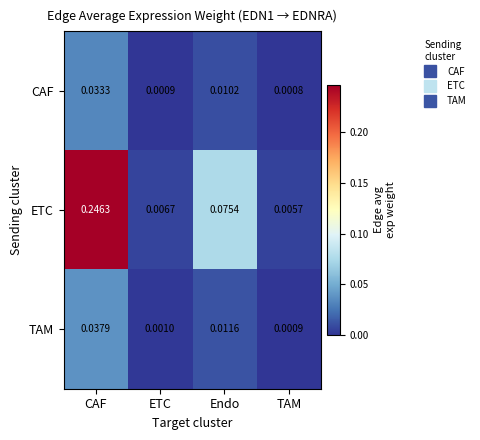

Is the value of TAM at Endo greater than the value of CAF at ETC?

Yes